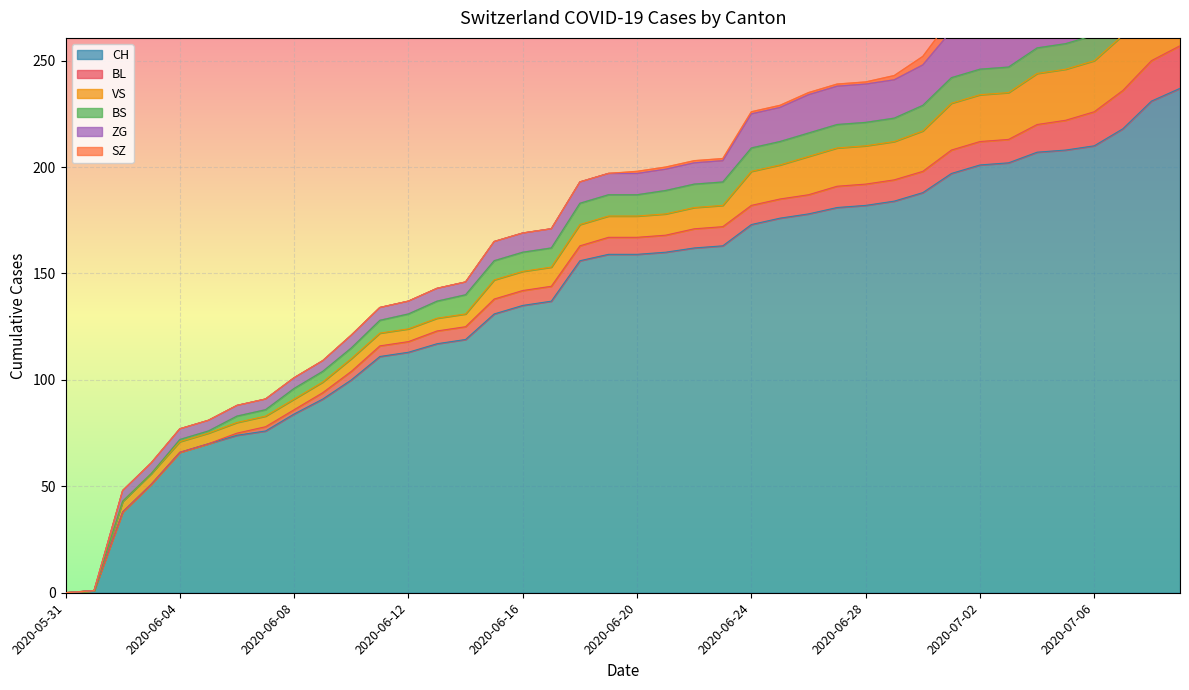

What is the difference between the highest and lowest values at 2020-06-18?

156